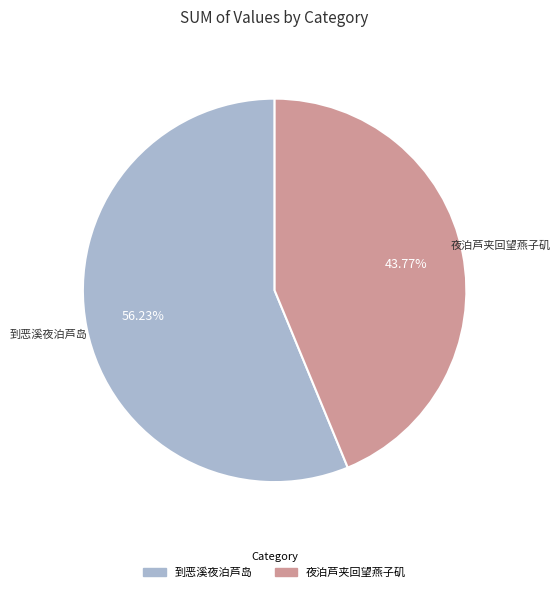

To the nearest percent, what is the difference between the largest and smallest slice percentages?

12%